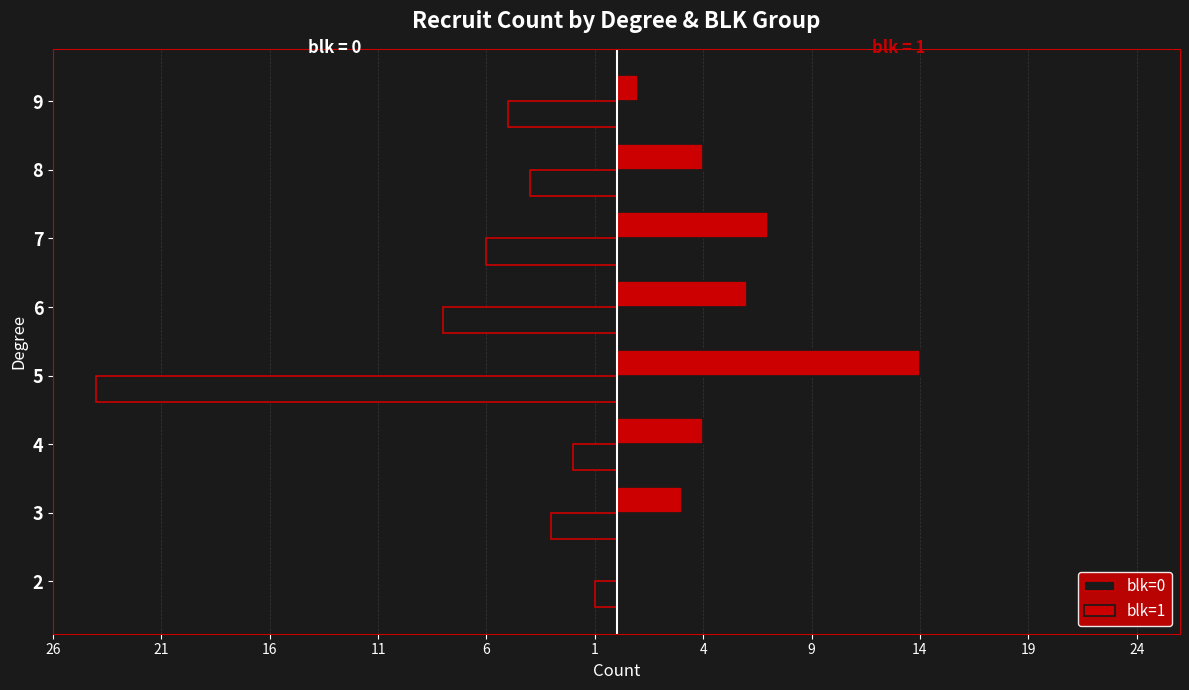

What are all the series names shown in the legend?

blk=0, blk=1